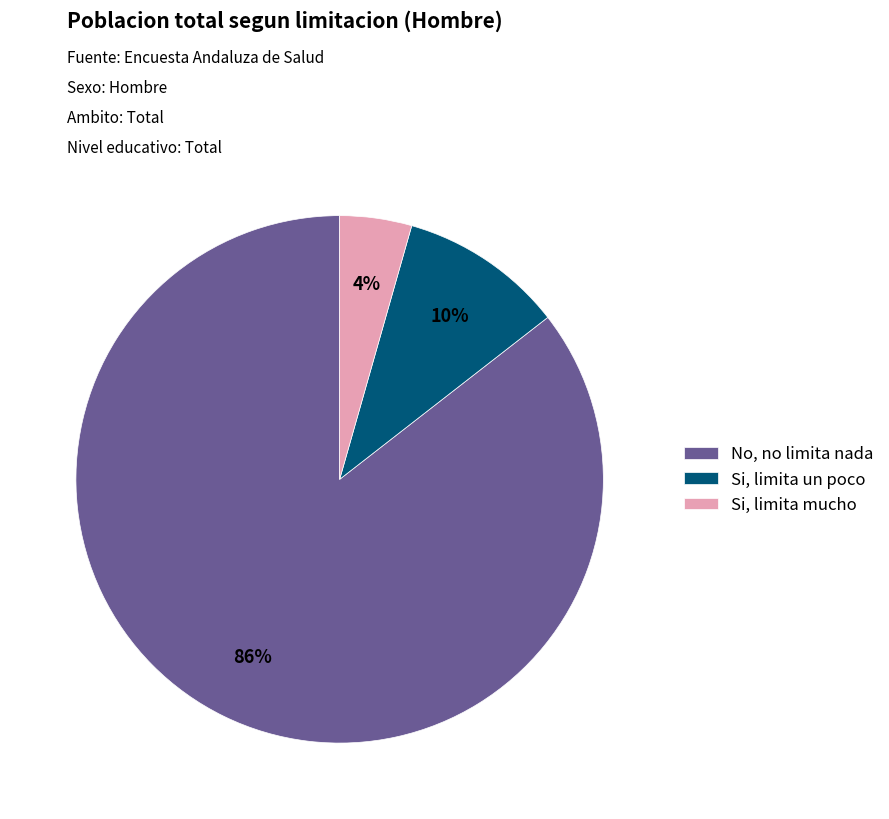

To the nearest percent, what is the combined percentage of No, no limita nada and Si, limita un poco?

96%